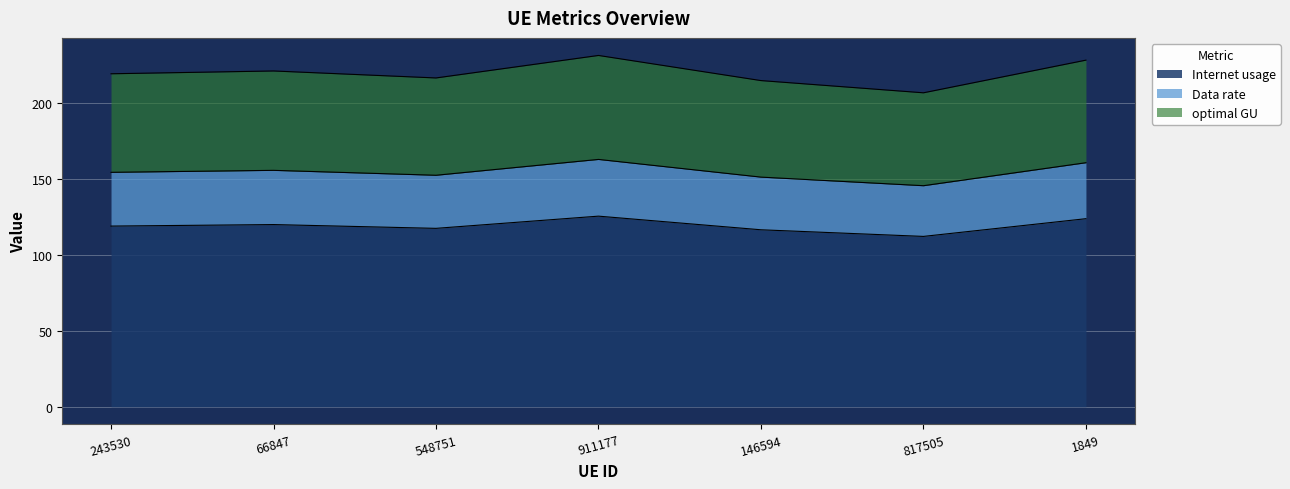

List the labels in order of Data rate value, smallest first.

817505, 146594, 548751, 243530, 66847, 1849, 911177